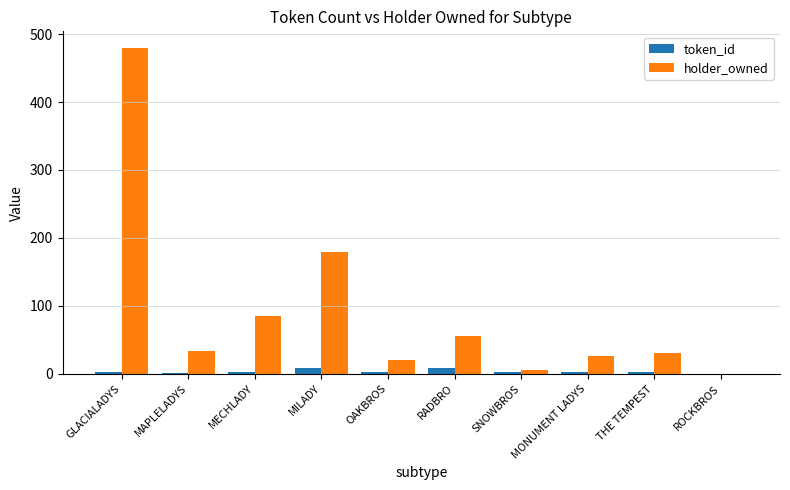

What is the sum of all token_id values?

32